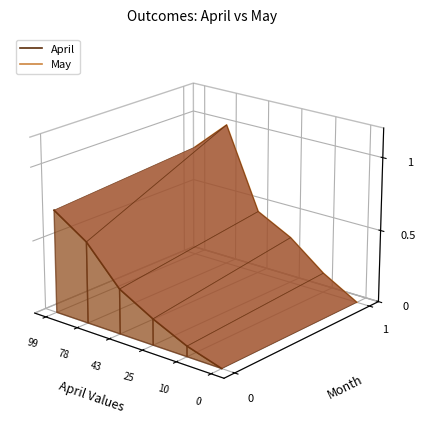

True or false: May and April cross at least once.

False